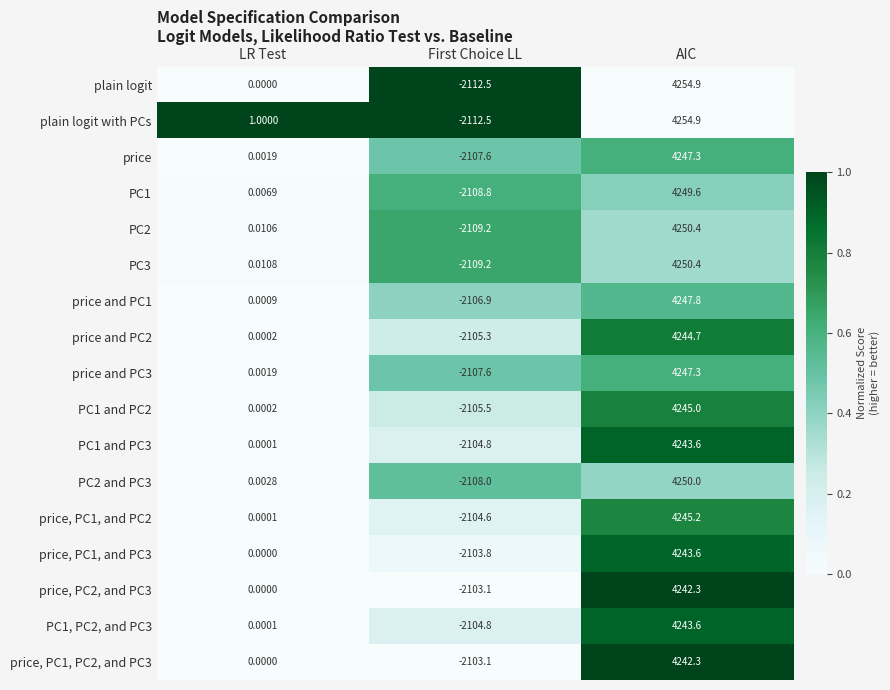

Which category has the highest value in the PC2 and PC3 series?

AIC